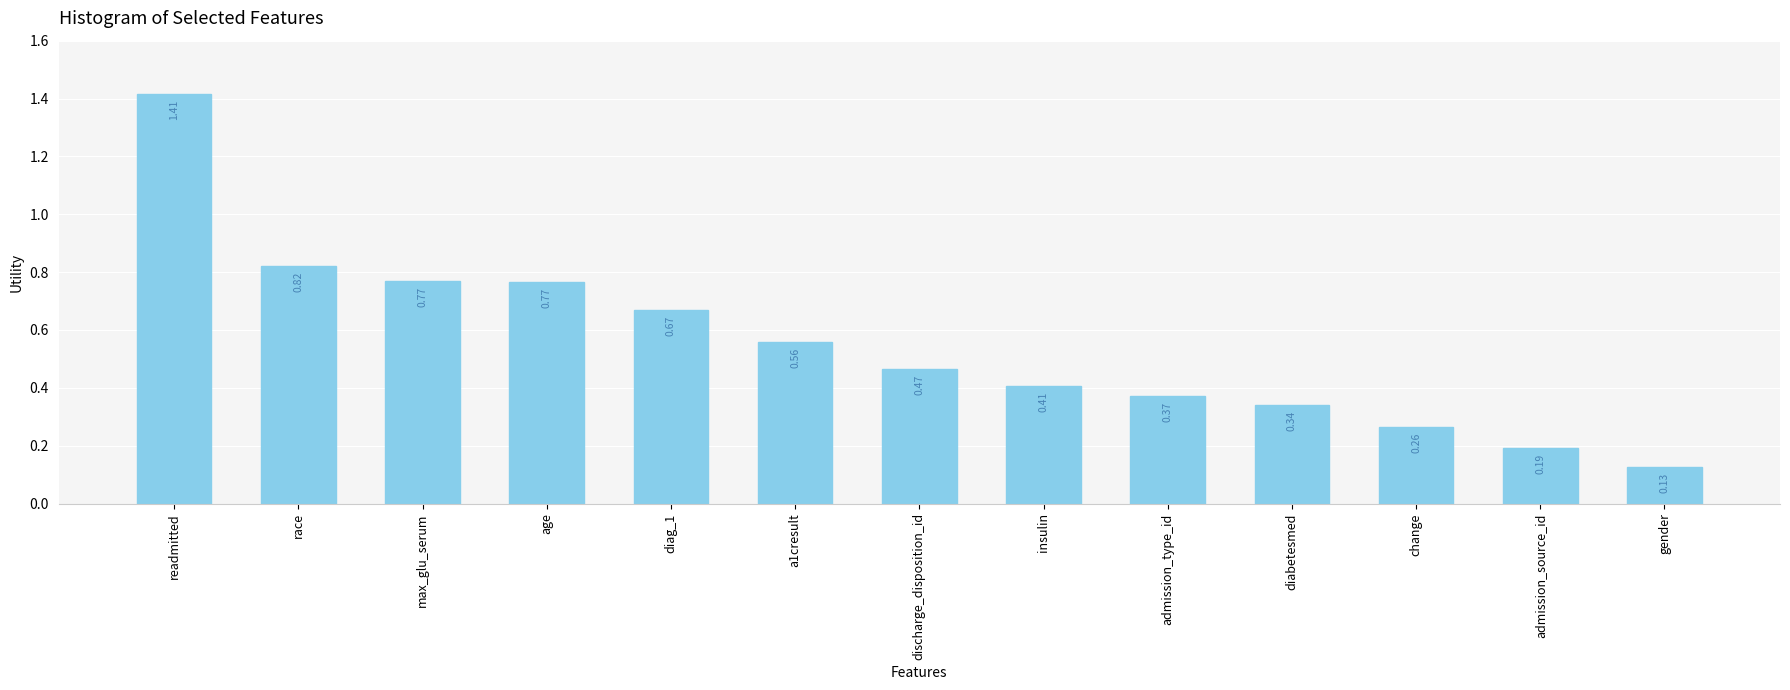

How many data points does each series have?

13